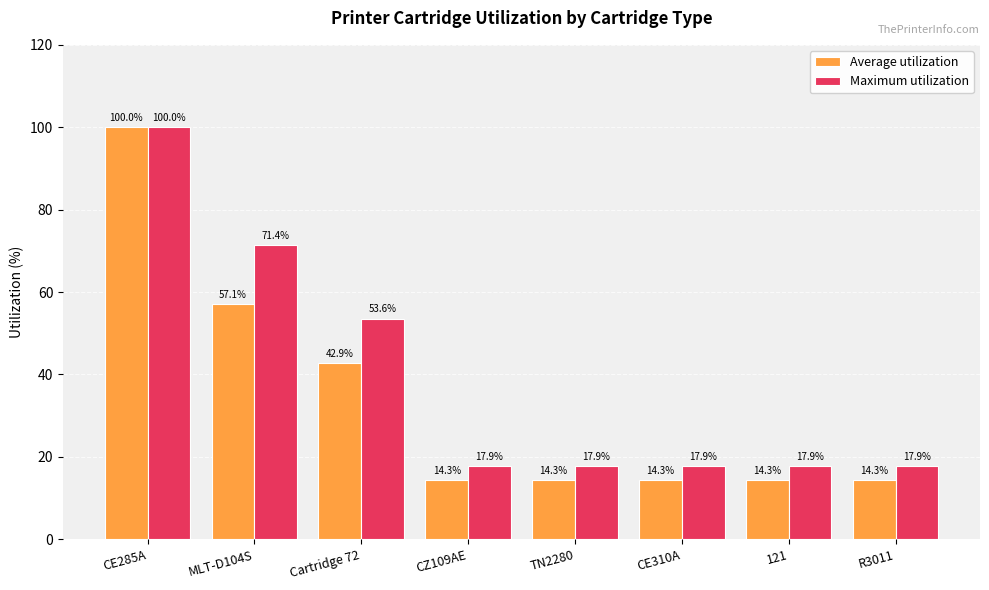

The value of Maximum utilization at 121 is 5.7. True or false?

False